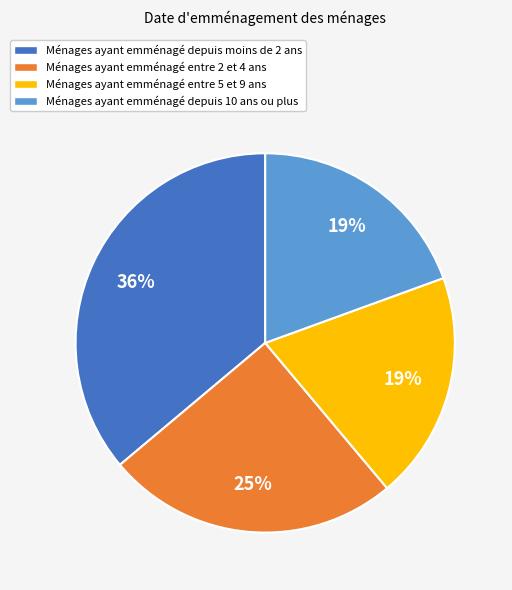

What percentage is the Ménages ayant emménagé depuis moins de 2 ans slice, to the nearest percent?

36%